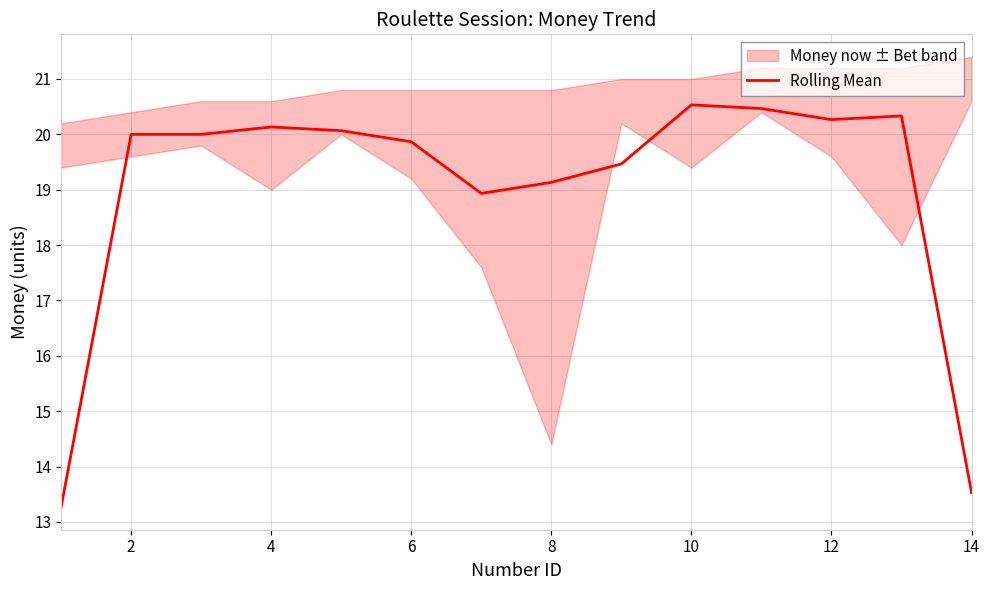

At which label is Rolling Mean closest to 16?

14